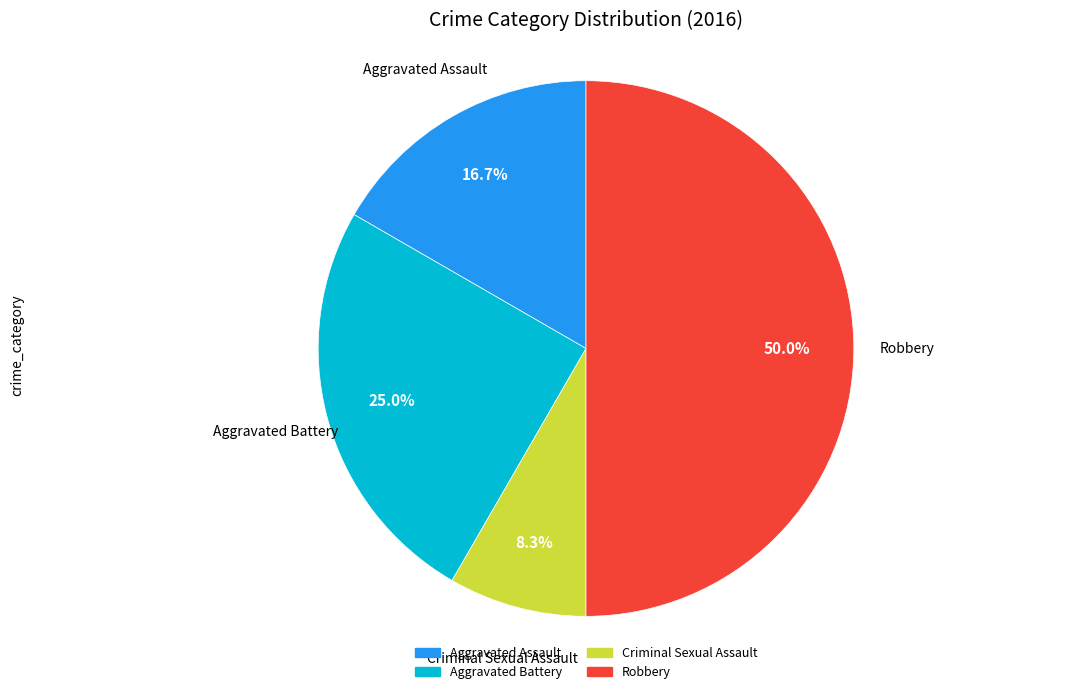

Count the number of slices in the pie.

4